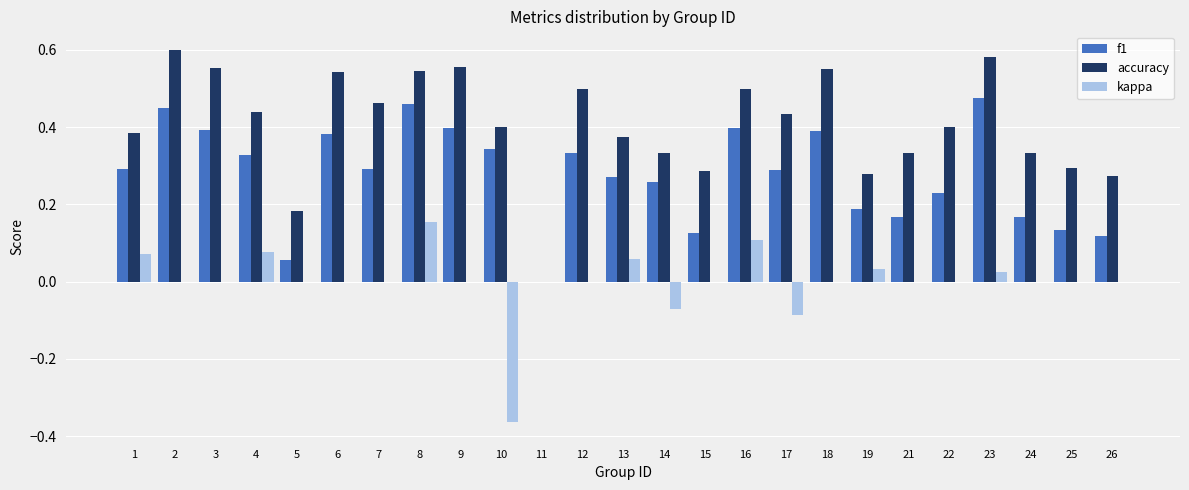

At which label does kappa reach its peak?

8